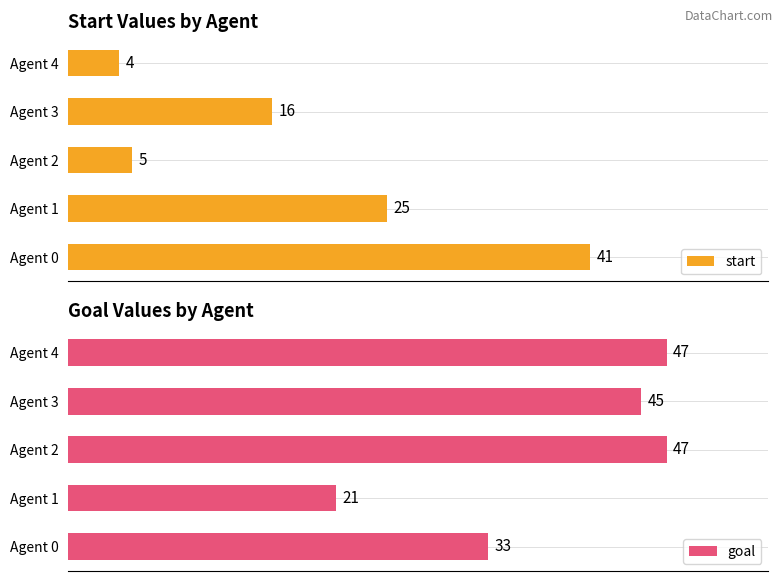

At which label is start closest to 22?

Agent 1